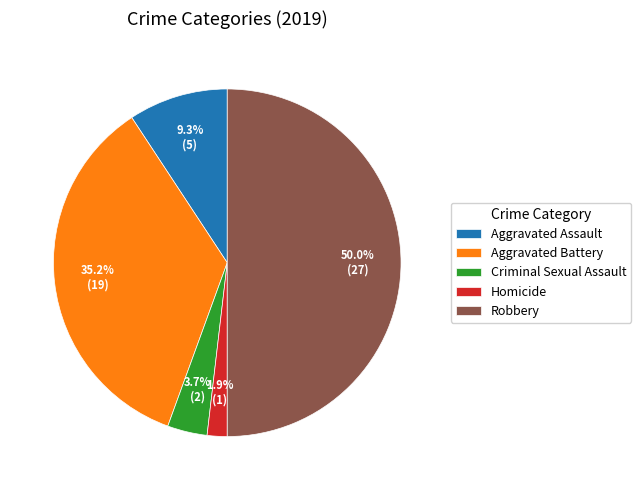

The Aggravated Assault slice represents 1% of the pie. True or false?

False